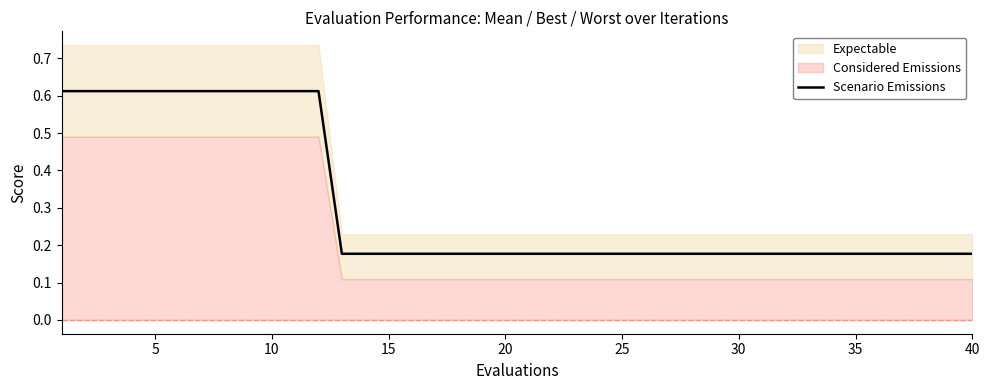

What is the difference between the maximum and second lowest values?

0.4